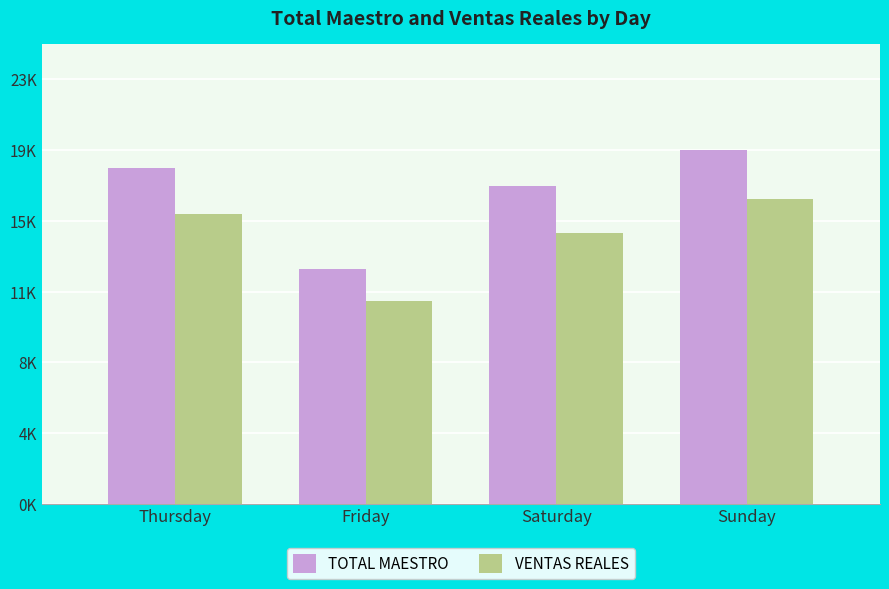

What is the average value of the VENTAS REALES series?

14356.5